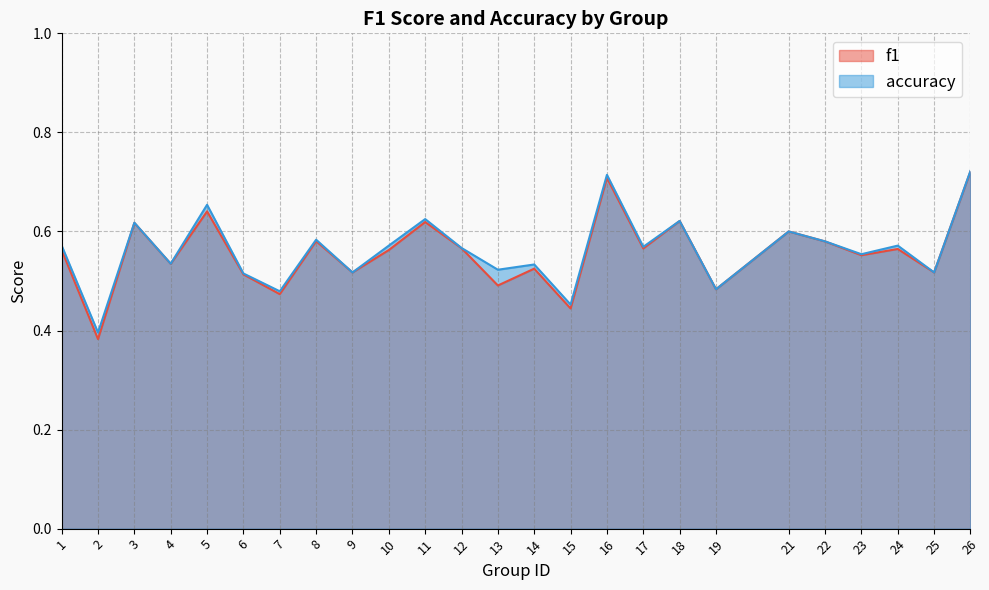

Reading left to right, transcribe all the data shown in this chart.

f1: 1=0.6	2=0.4	3=0.6	4=0.5	5=0.6	6=0.5	7=0.5	8=0.6	9=0.5	10=0.6	11=0.6	12=0.6	13=0.5	14=0.5	15=0.4	16=0.7	17=0.6	18=0.6	19=0.5	21=0.6	22=0.6	23=0.6	24=0.6	25=0.5	26=0.7
accuracy: 1=0.6	2=0.4	3=0.6	4=0.5	5=0.7	6=0.5	7=0.5	8=0.6	9=0.5	10=0.6	11=0.6	12=0.6	13=0.5	14=0.5	15=0.5	16=0.7	17=0.6	18=0.6	19=0.5	21=0.6	22=0.6	23=0.6	24=0.6	25=0.5	26=0.7